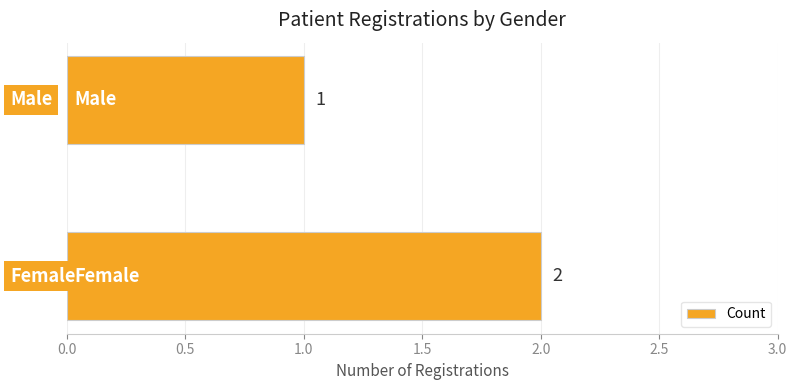

What is the average value?

2